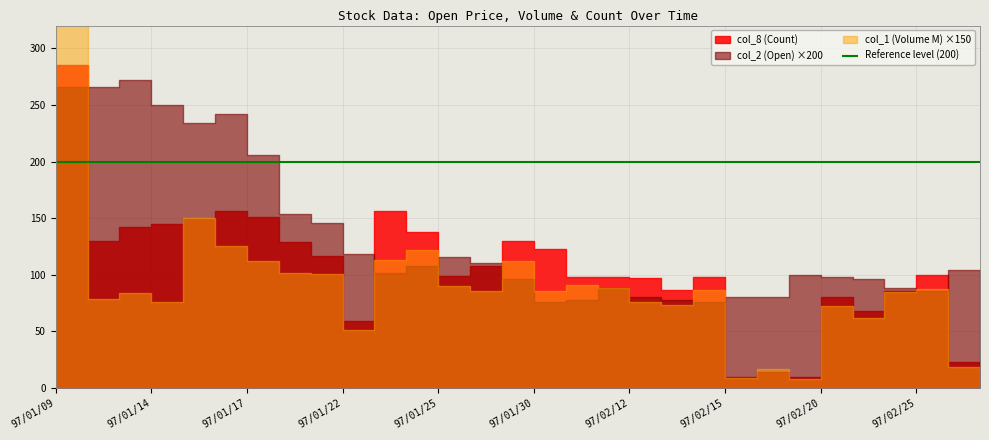

What is the maximum value shown in the chart?

285.0